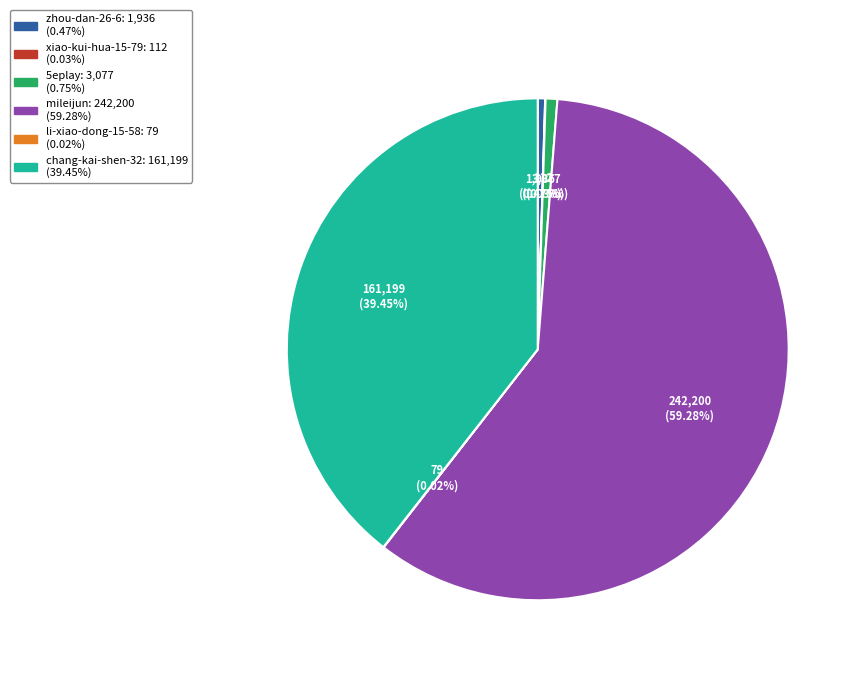

Is there a majority slice in this chart?

Yes